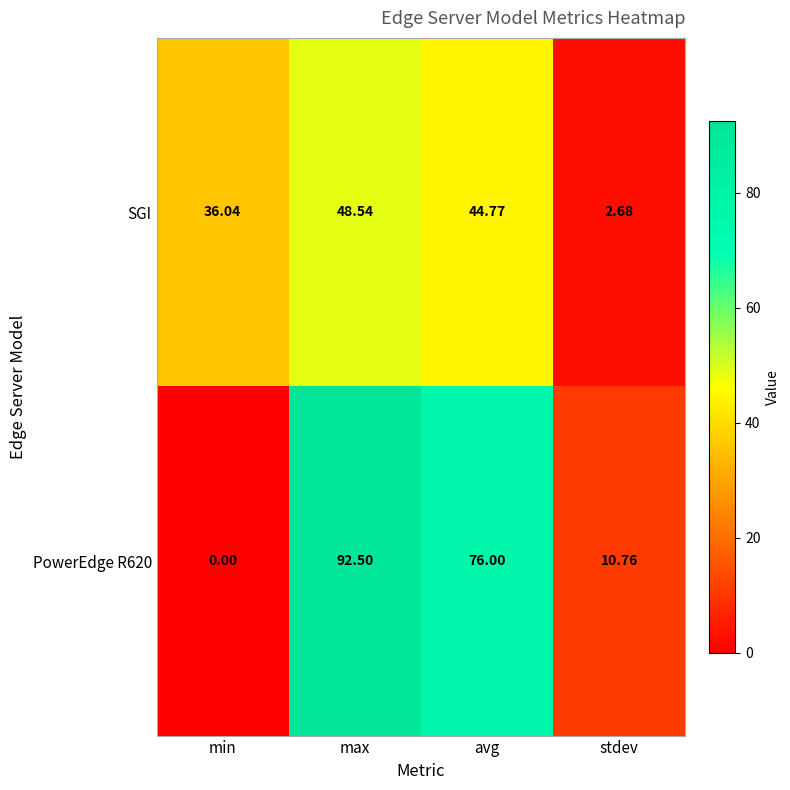

Where does the SGI series first go above 44?

max